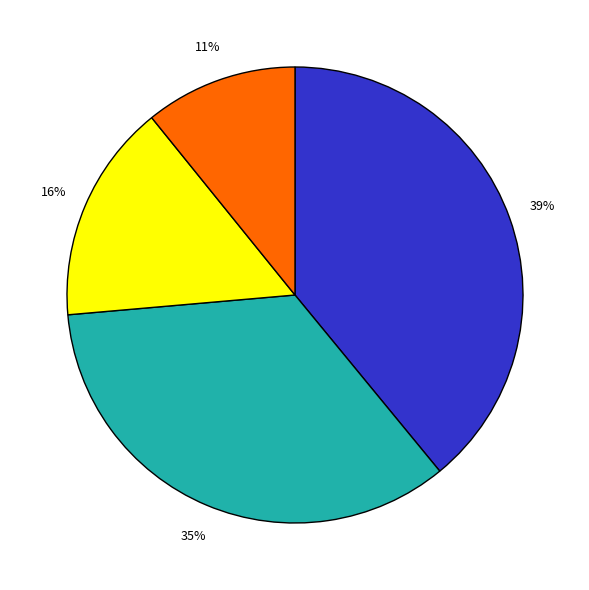

To the nearest percent, what is the average slice percentage?

25%